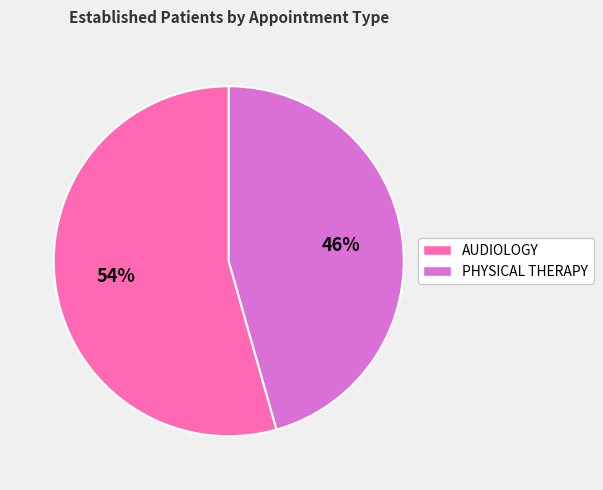

Rank the categories by value from highest to lowest.

AUDIOLOGY, PHYSICAL THERAPY